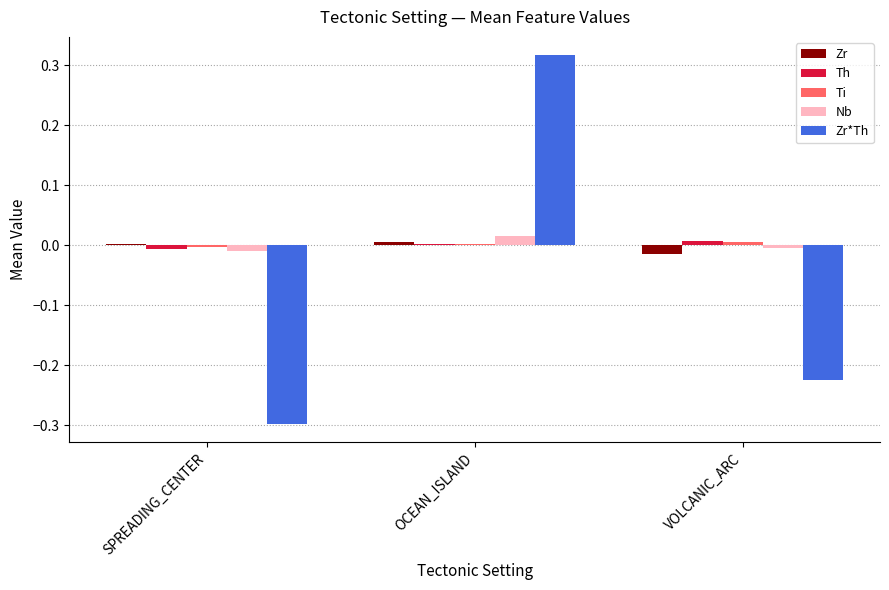

The value of Th at VOLCANIC_ARC is 0.0. True or false?

True